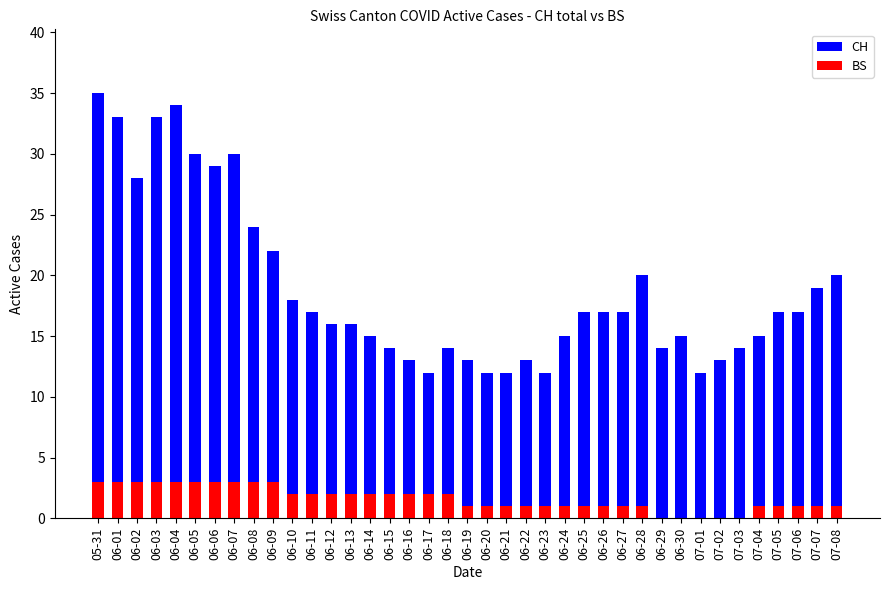

What is the total value across all series at 06-17?

14